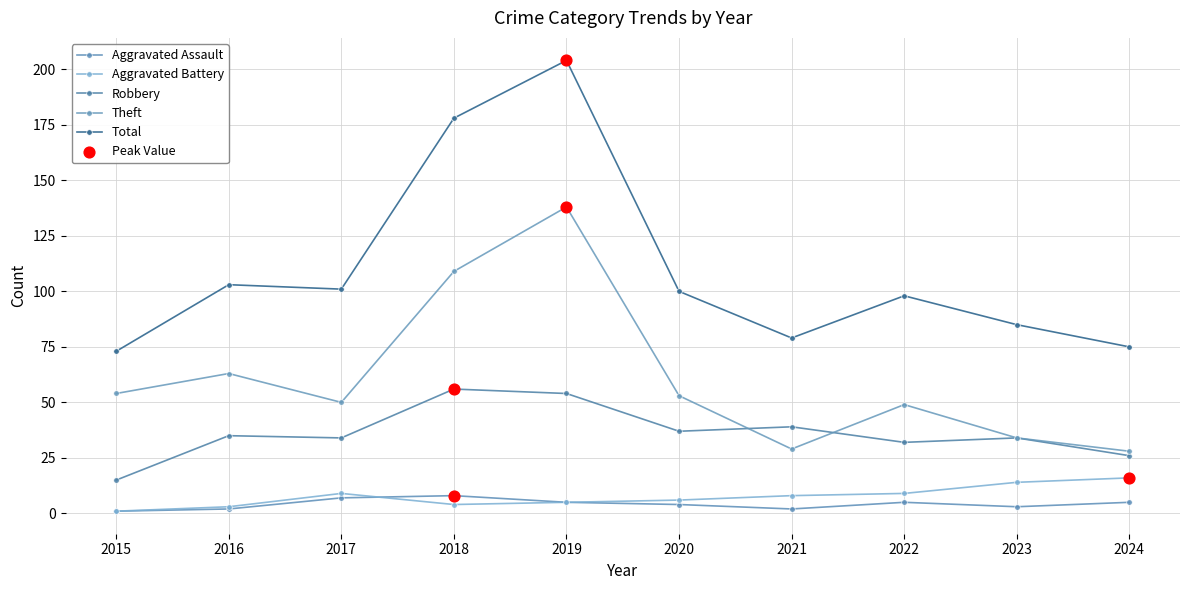

How many values in the Robbery series are below 35?

5